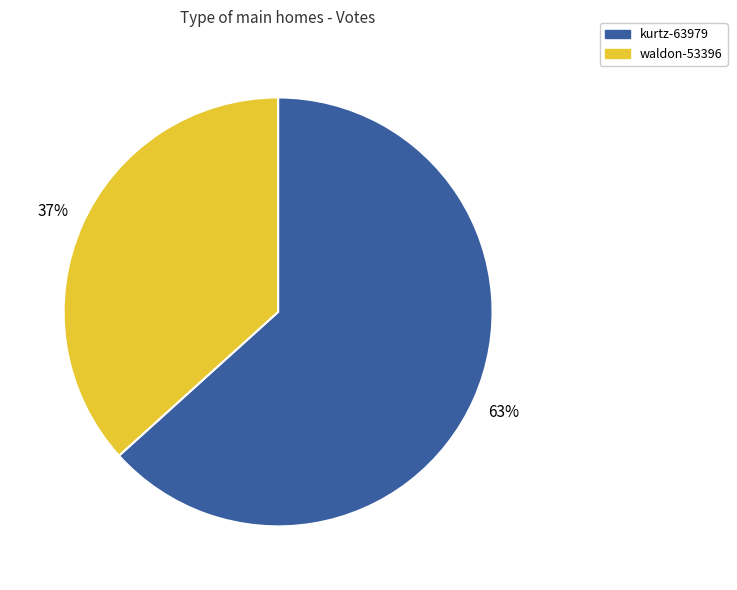

To the nearest percent, what is the combined percentage of kurtz-63979 and waldon-53396?

100%